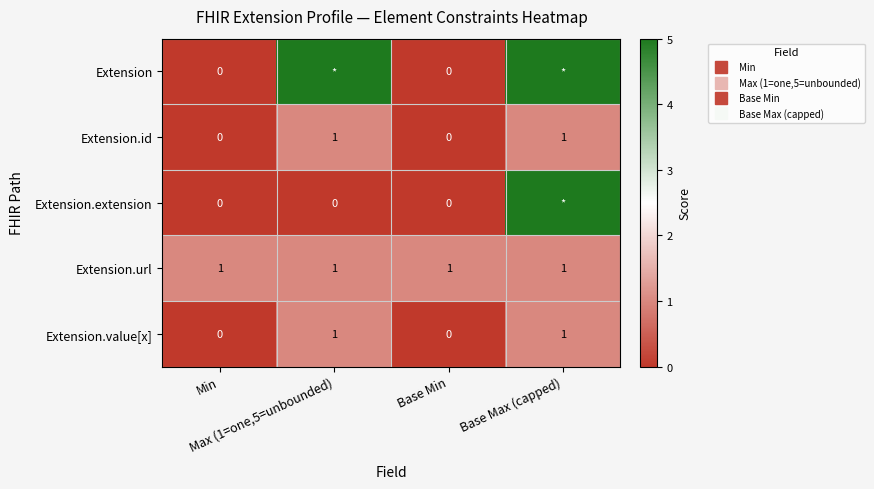

The value of Extension at Base Max (capped) is 7. True or false?

False